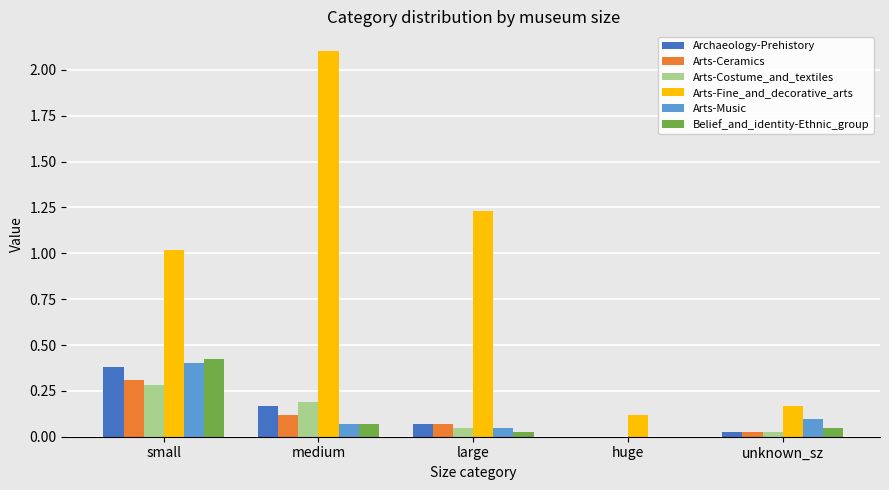

Between small and huge, which series saw the biggest shift?

Arts-Fine_and_decorative_arts